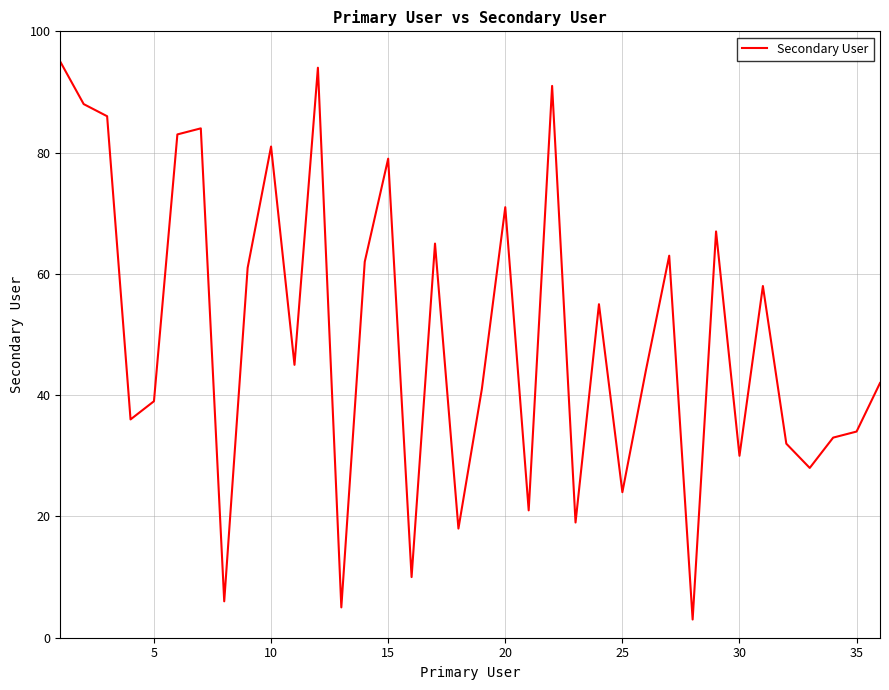

Reading right to left, what are all the values shown in this chart?

42	34	33	28	32	58	30	67	3	63	44	24	55	19	91	21	71	41	18	65	10	79	62	5	94	45	81	61	6	84	83	39	36	86	88	95